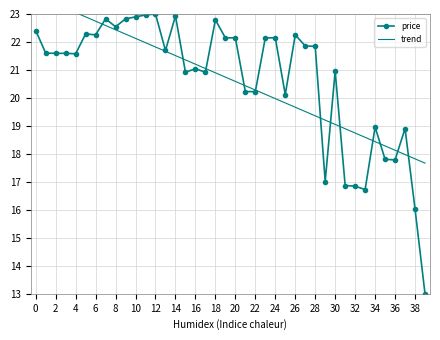

What is the value of the trend point at the 4th from the left?

23.2